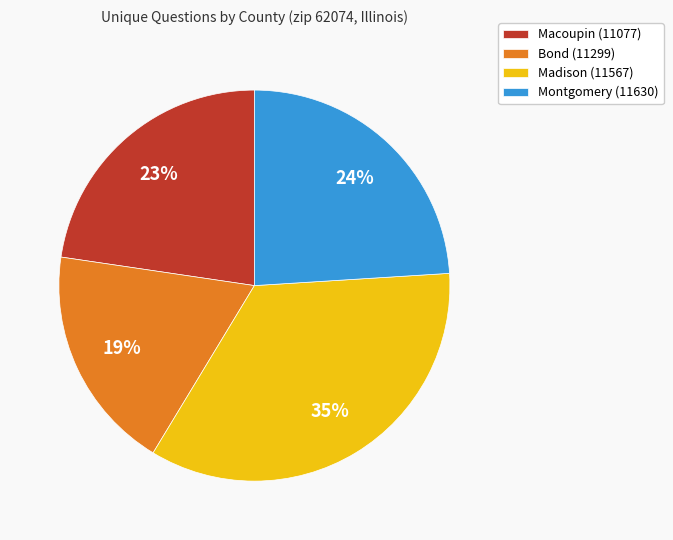

Does Bond (11299) account for over 50% of the chart?

No